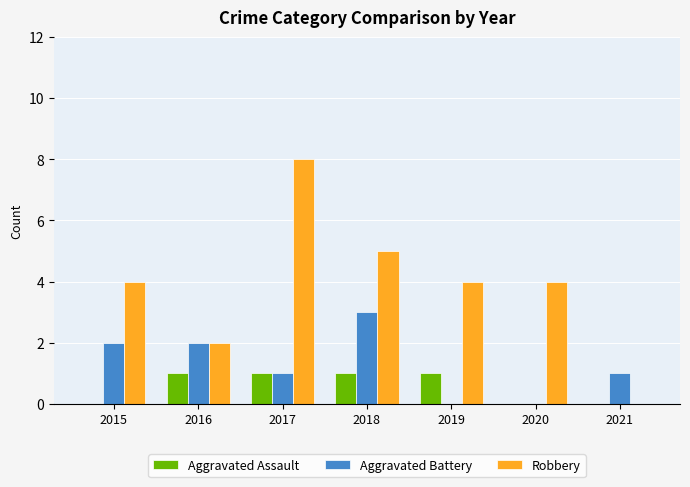

Is the value of Aggravated Assault at 2019 greater than the value of Robbery at 2020?

No